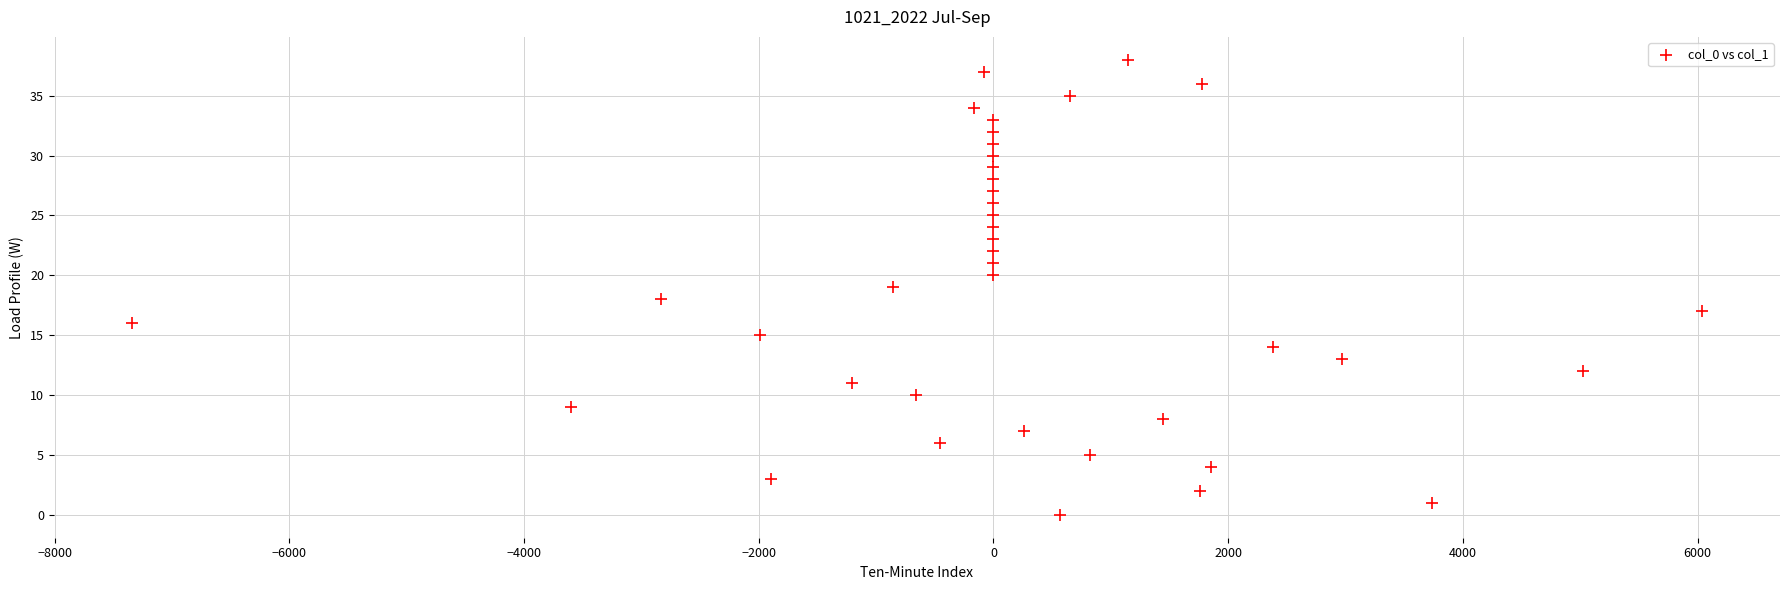

What is the range of Y values (max minus min)?

38